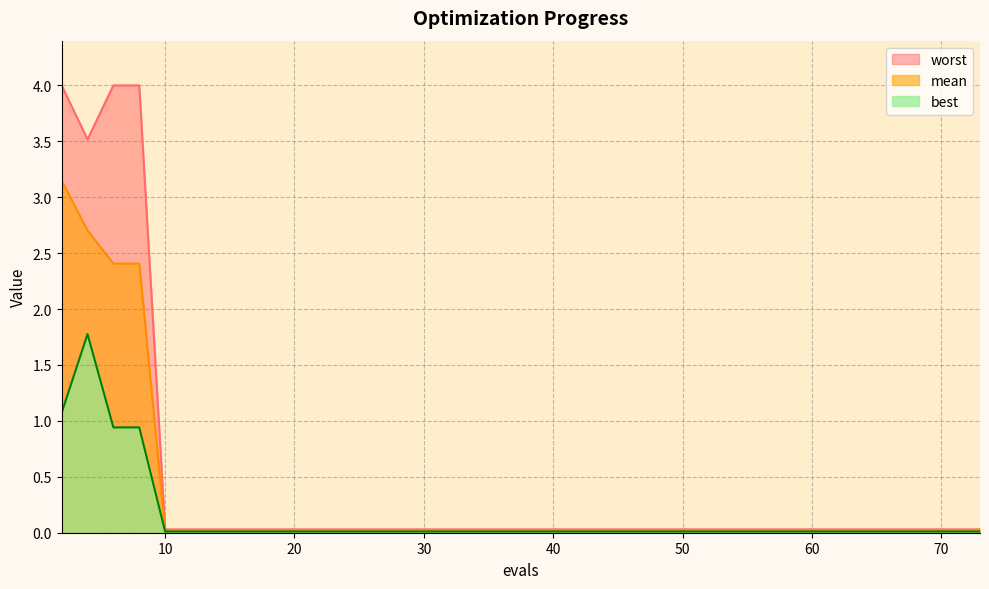

True or false: best and worst cross at least once.

False